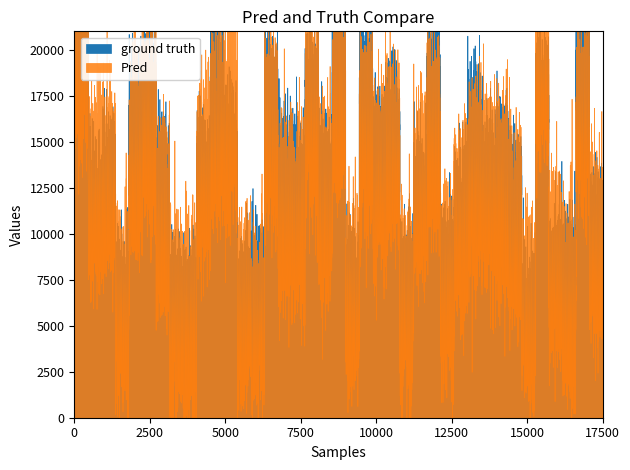

How many lines are shown in the chart?

2